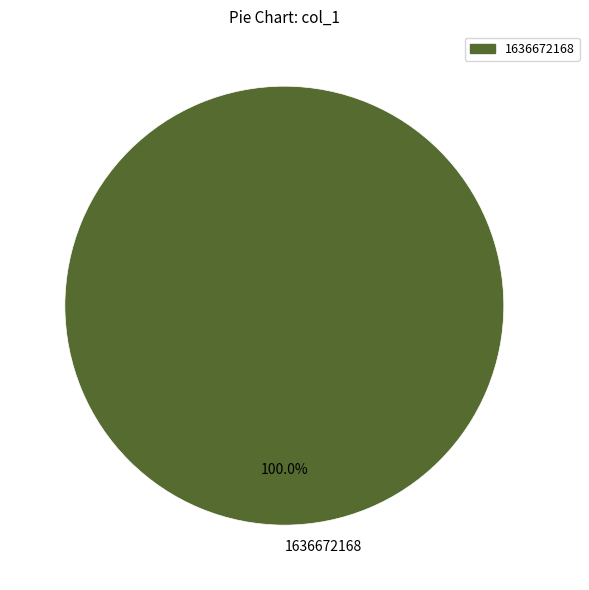

Rank the categories by value from highest to lowest.

1636672168